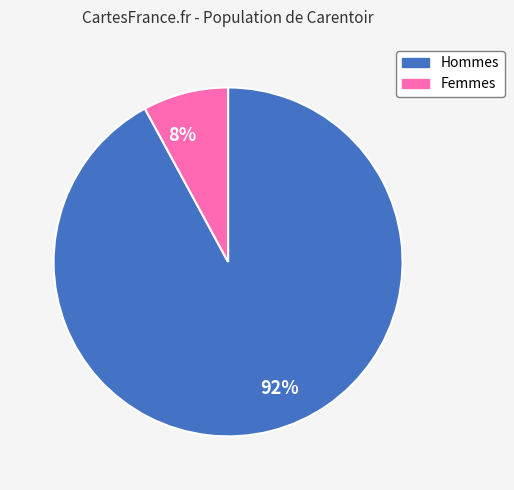

The 92% slice represents 92% of the pie. True or false?

True